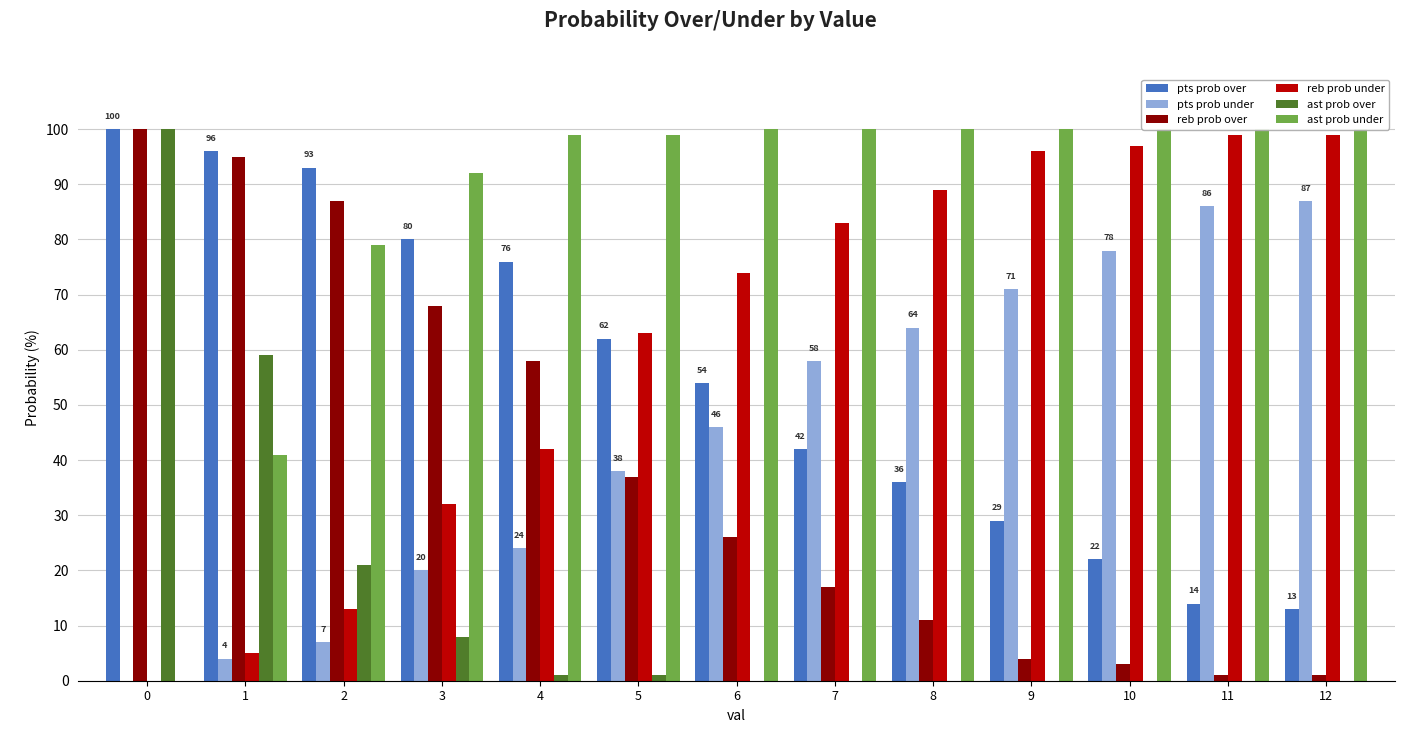

Count the number of categories in the chart.

13